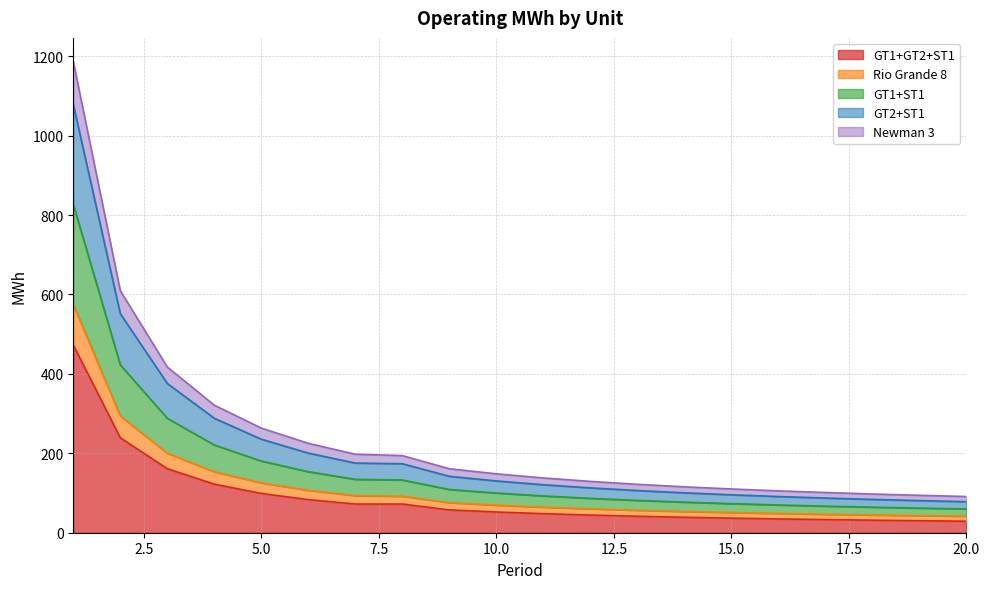

What is the spread (max minus min) of values at 14?

76.7